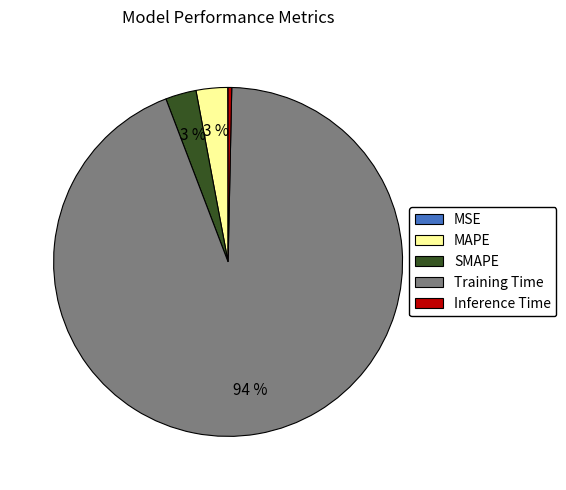

To the nearest percent, what portion does Training Time represent?

94%